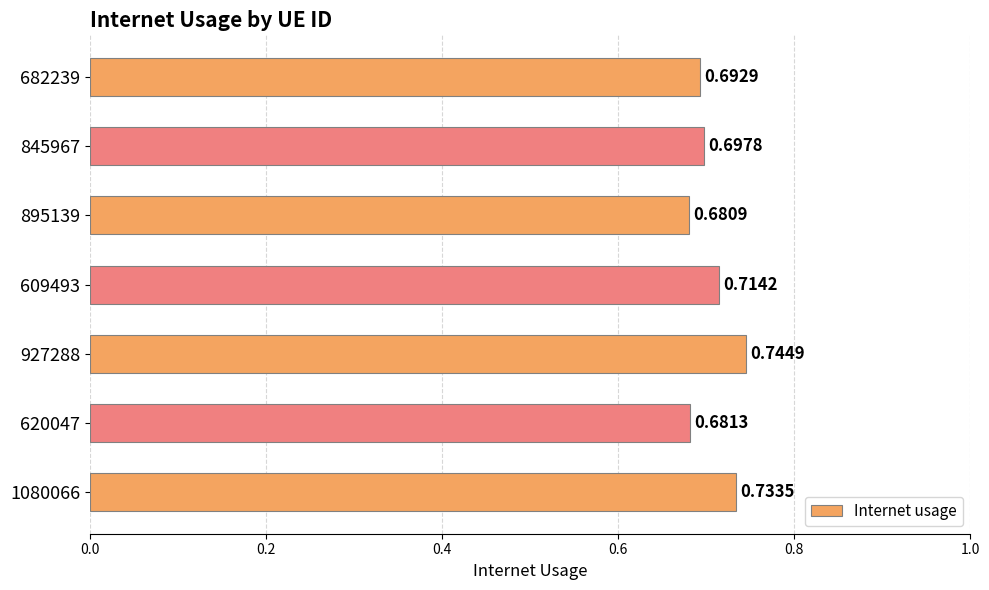

How many categories are shown in the chart?

7